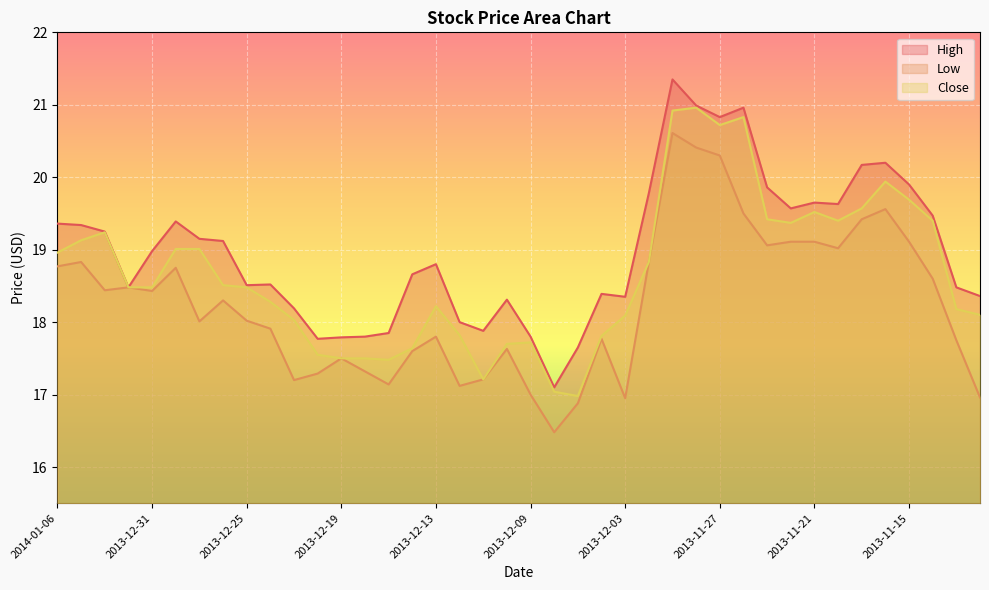

In Low, how many points are higher than both neighbors (excluding endpoints)?

10